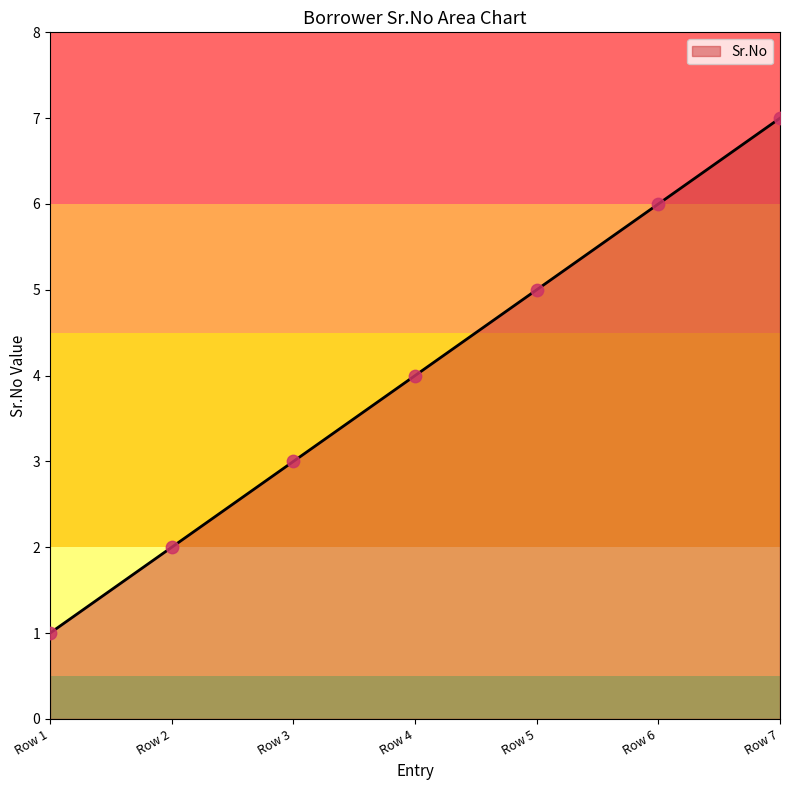

Which has a higher value, Row 6 or Row 2?

Row 6